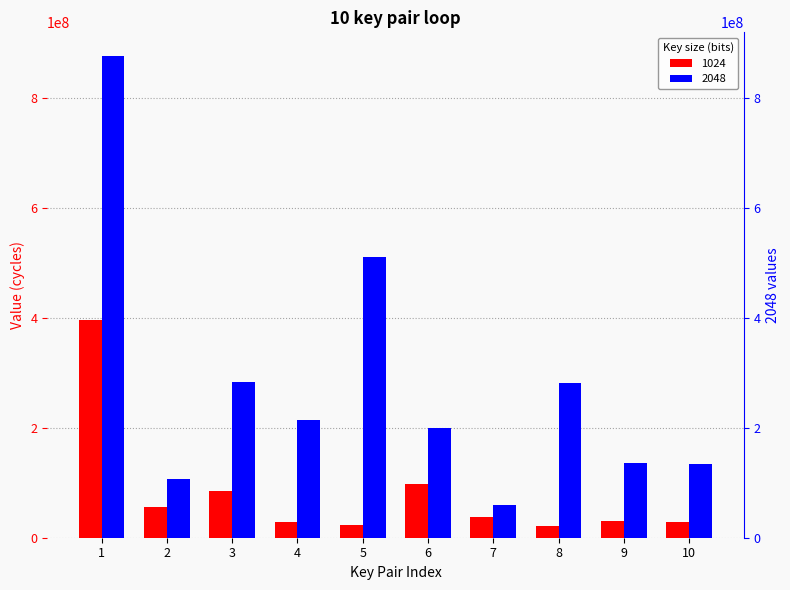

What is the difference between the maximum and minimum values in the 1024 series?

374681000